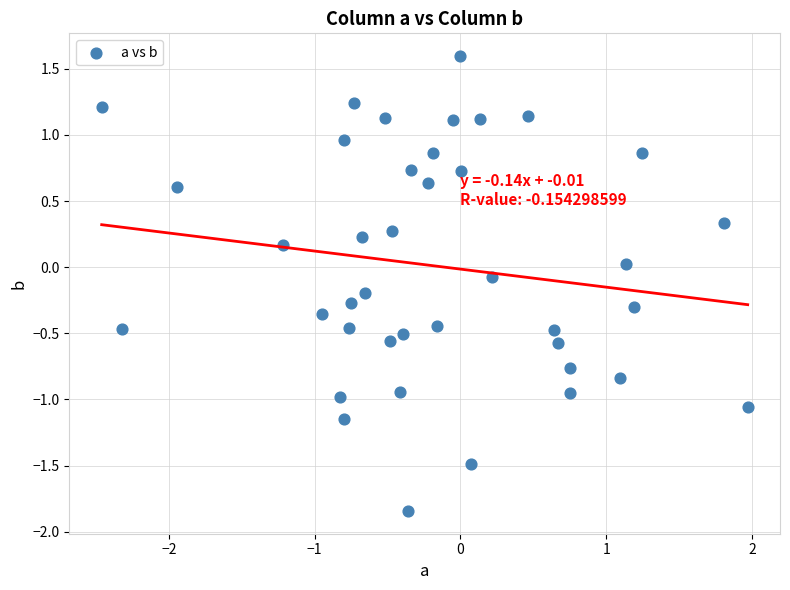

What is the range of X values (max minus min)?

4.4